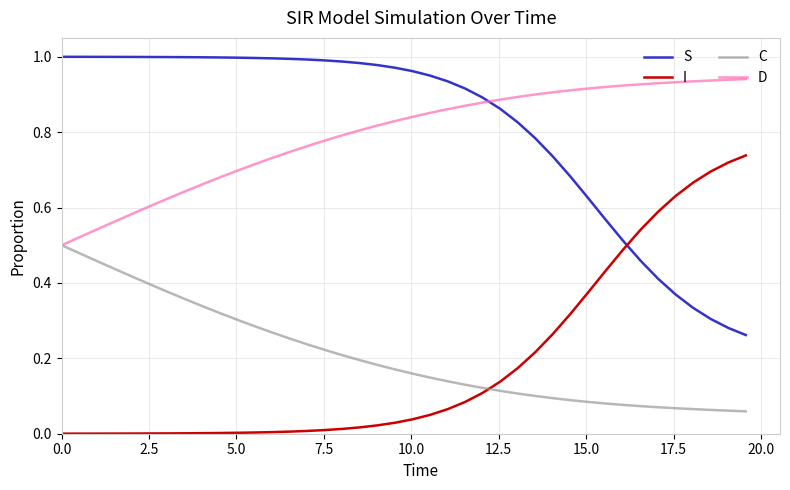

List the series in order of their peak value, highest first.

S, D, I, C